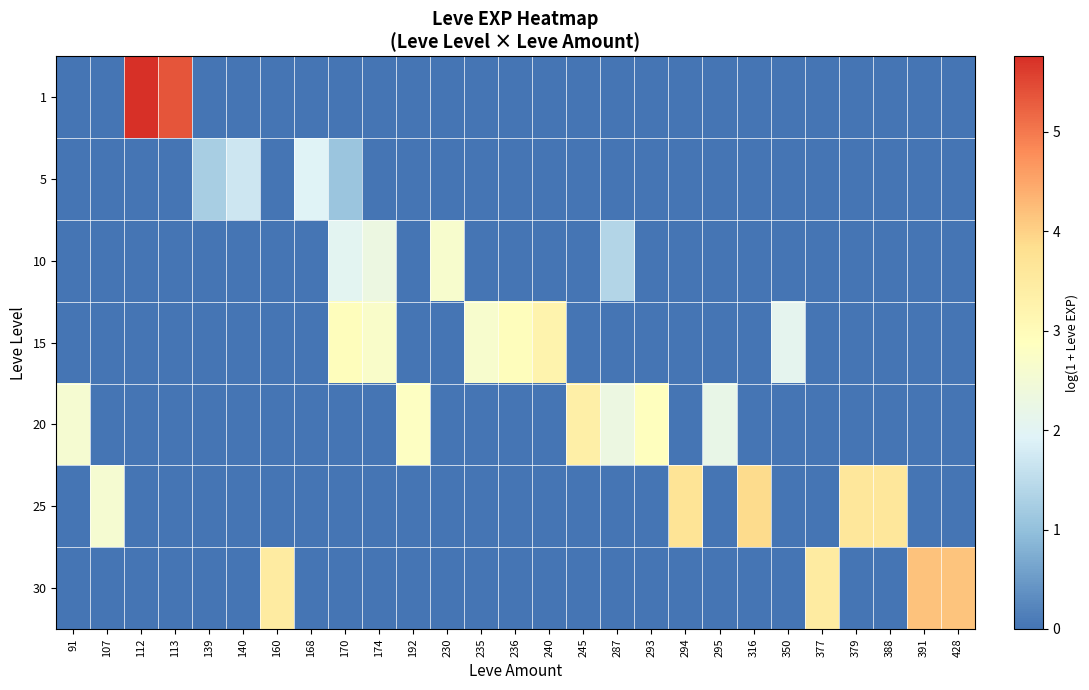

Reading left to right, extract all data points from this chart.

1: 91=0.0	107=0.0	112=5.8	113=5.4	139=0.0	140=0.0	160=0.0	168=0.0	170=0.0	174=0.0	192=0.0	230=0.0	235=0.0	236=0.0	240=0.0	245=0.0	287=0.0	293=0.0	294=0.0	295=0.0	316=0.0	350=0.0	377=0.0	379=0.0	388=0.0	391=0.0	428=0.0
5: 91=0.0	107=0.0	112=0.0	113=0.0	139=1.3	140=1.7	160=0.0	168=1.9	170=1.1	174=0.0	192=0.0	230=0.0	235=0.0	236=0.0	240=0.0	245=0.0	287=0.0	293=0.0	294=0.0	295=0.0	316=0.0	350=0.0	377=0.0	379=0.0	388=0.0	391=0.0	428=0.0
10: 91=0.0	107=0.0	112=0.0	113=0.0	139=0.0	140=0.0	160=0.0	168=0.0	170=2.0	174=2.3	192=0.0	230=2.6	235=0.0	236=0.0	240=0.0	245=0.0	287=1.4	293=0.0	294=0.0	295=0.0	316=0.0	350=0.0	377=0.0	379=0.0	388=0.0	391=0.0	428=0.0
15: 91=0.0	107=0.0	112=0.0	113=0.0	139=0.0	140=0.0	160=0.0	168=0.0	170=2.9	174=2.7	192=0.0	230=0.0	235=2.6	236=2.9	240=3.2	245=0.0	287=0.0	293=0.0	294=0.0	295=0.0	316=0.0	350=2.1	377=0.0	379=0.0	388=0.0	391=0.0	428=0.0
20: 91=2.6	107=0.0	112=0.0	113=0.0	139=0.0	140=0.0	160=0.0	168=0.0	170=0.0	174=0.0	192=2.8	230=0.0	235=0.0	236=0.0	240=0.0	245=3.4	287=2.3	293=2.9	294=0.0	295=2.2	316=0.0	350=0.0	377=0.0	379=0.0	388=0.0	391=0.0	428=0.0
25: 91=0.0	107=2.6	112=0.0	113=0.0	139=0.0	140=0.0	160=0.0	168=0.0	170=0.0	174=0.0	192=0.0	230=0.0	235=0.0	236=0.0	240=0.0	245=0.0	287=0.0	293=0.0	294=3.7	295=0.0	316=3.9	350=0.0	377=0.0	379=3.6	388=3.6	391=0.0	428=0.0
30: 91=0.0	107=0.0	112=0.0	113=0.0	139=0.0	140=0.0	160=3.5	168=0.0	170=0.0	174=0.0	192=0.0	230=0.0	235=0.0	236=0.0	240=0.0	245=0.0	287=0.0	293=0.0	294=0.0	295=0.0	316=0.0	350=0.0	377=3.5	379=0.0	388=0.0	391=4.2	428=4.1